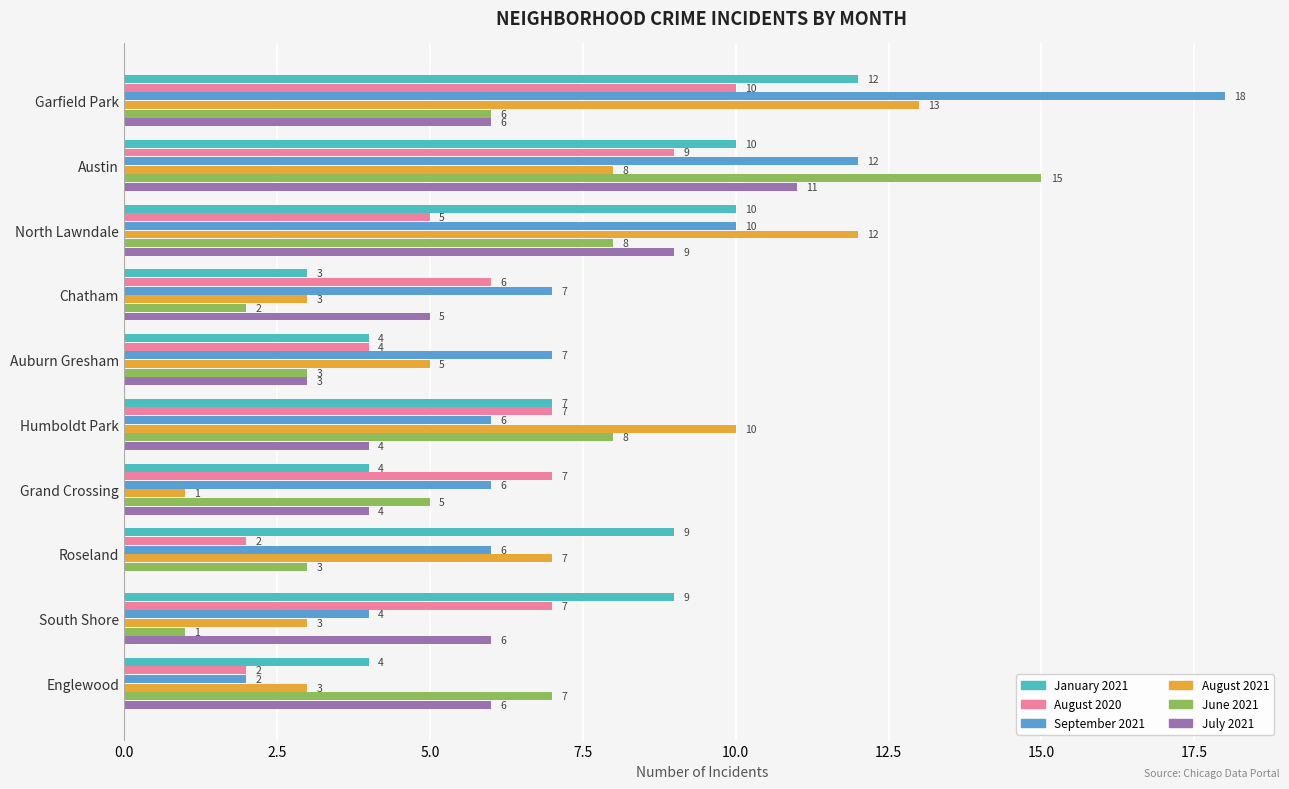

Where is July 2021 nearest to the value 5?

Chatham